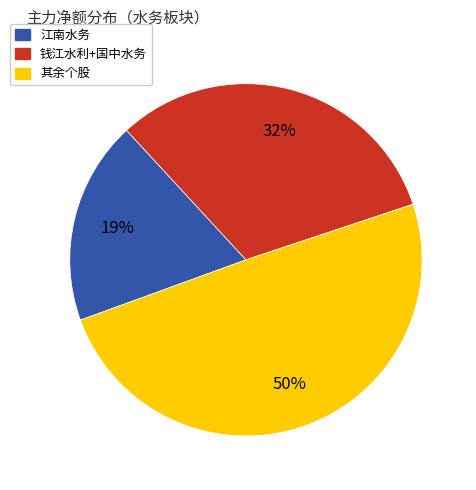

To the nearest percent, what is the average slice percentage?

33%